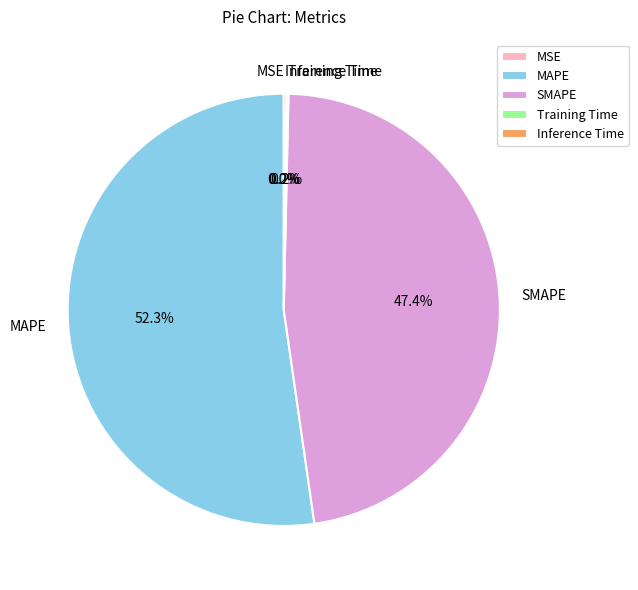

The MAPE slice represents 40% of the pie. True or false?

False